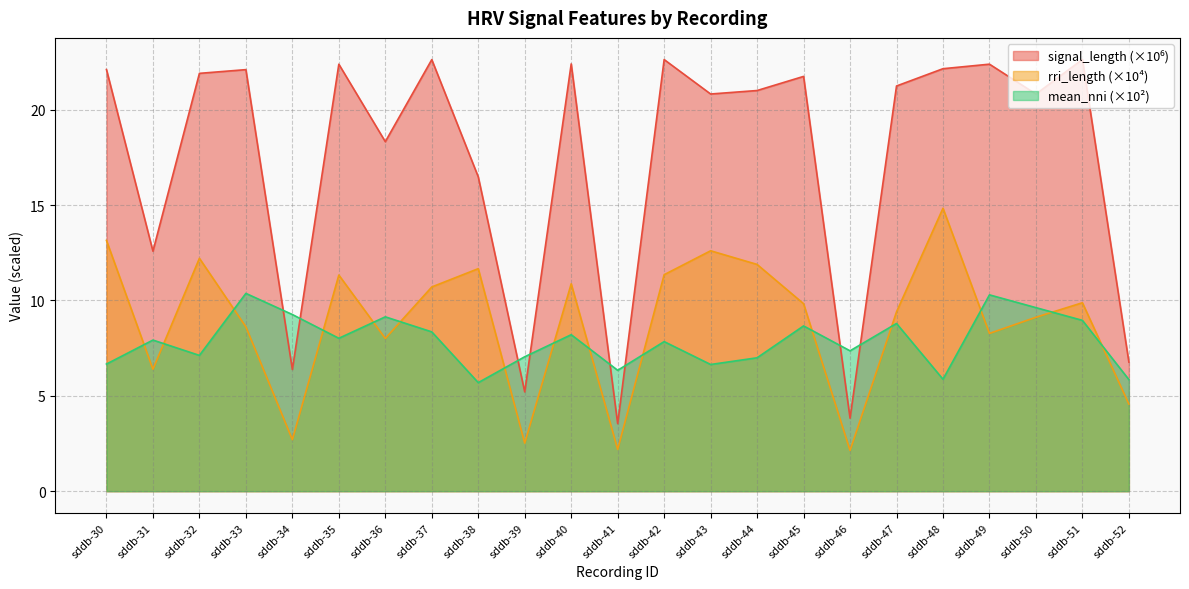

List the series in order of their peak value, highest first.

signal_length, rri_length, mean_nni